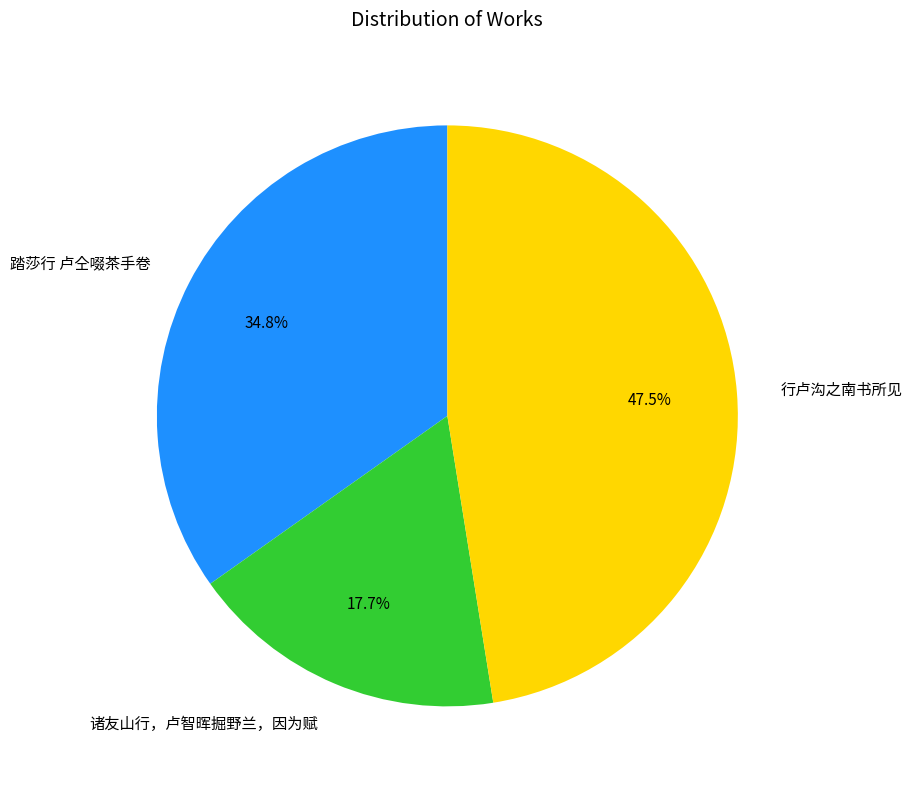

What is the smallest slice in the pie chart?

诸友山行，卢智晖掘野兰，因为赋